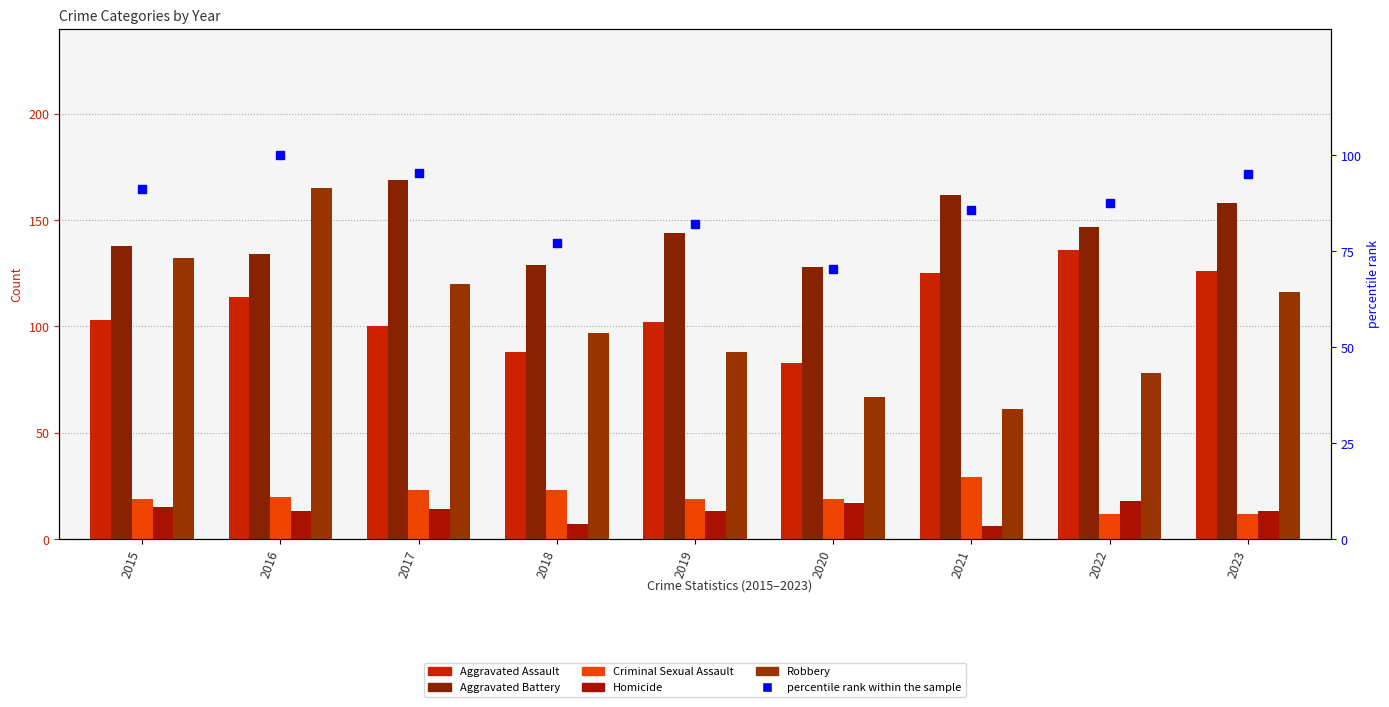

Are the bars horizontal?

No